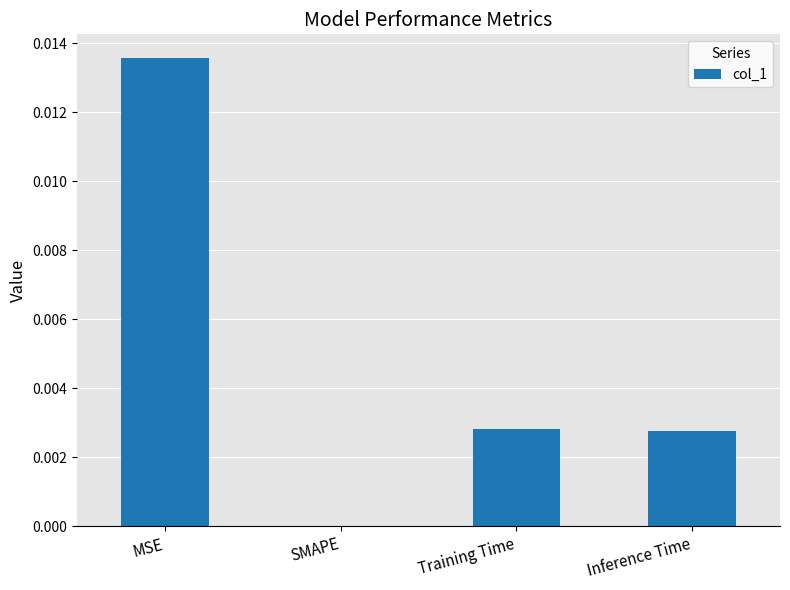

True or false: the data shows 0.0 at MSE.

True